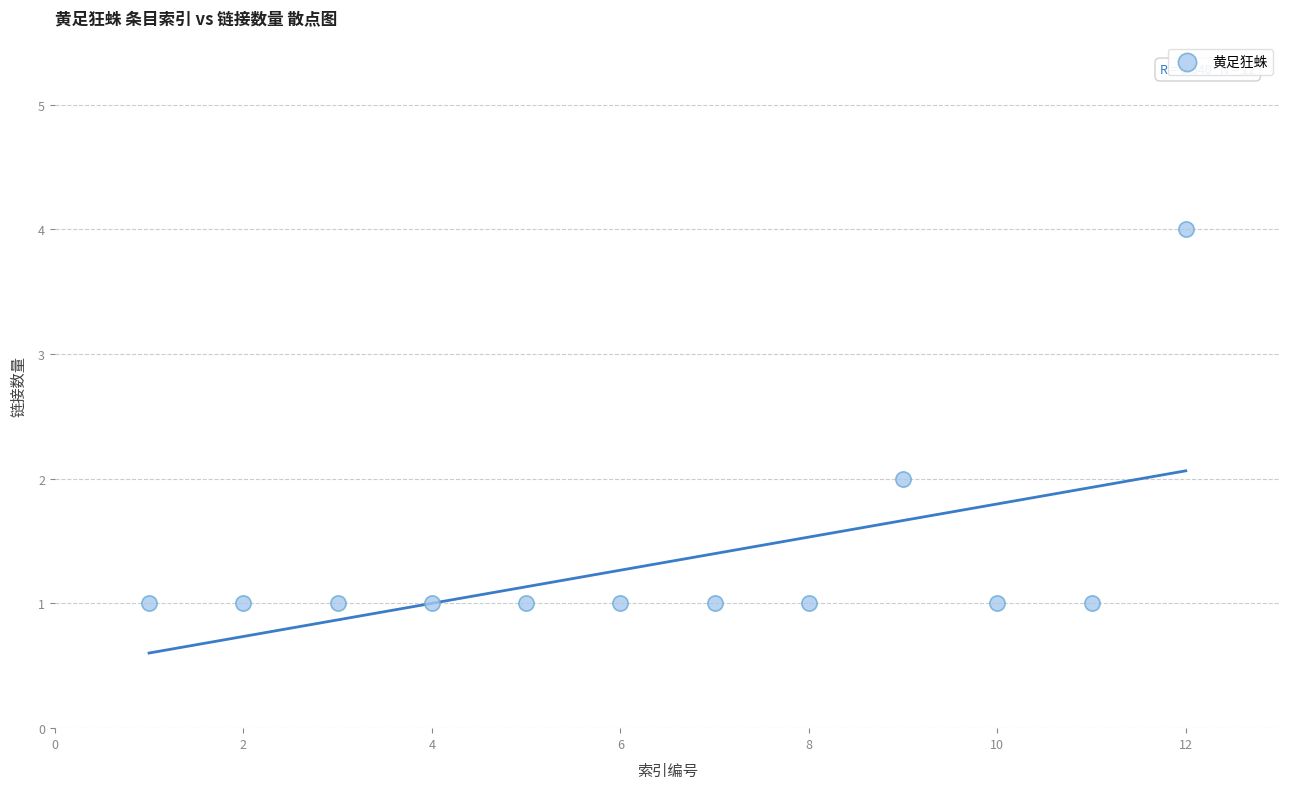

What is the average X value?

6